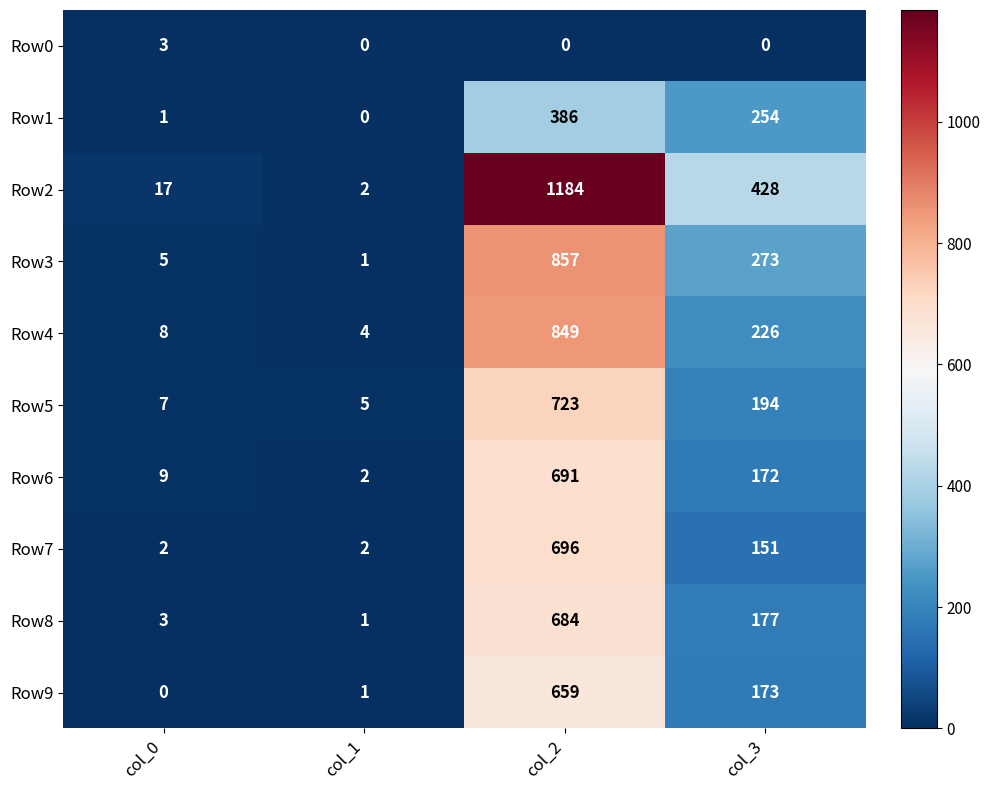

How many values in the Row4 series are below 226?

2